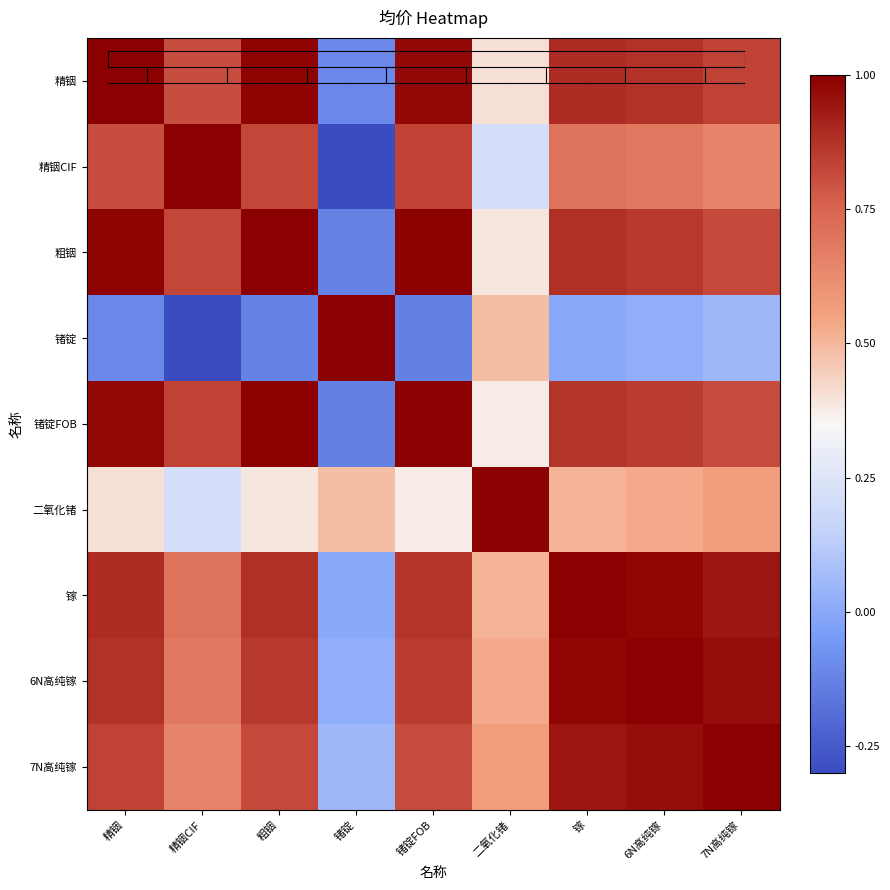

Reading left to right, list all the values displayed in this chart.

精铟: 精铟=1.0	精铟CIF=0.8	粗铟=1.0	锗锭=-0.1	锗锭FOB=1.0	二氧化锗=0.4	镓=0.9	6N高纯镓=0.9	7N高纯镓=0.8
精铟CIF: 精铟=0.8	精铟CIF=1.0	粗铟=0.8	锗锭=-0.3	锗锭FOB=0.8	二氧化锗=0.2	镓=0.7	6N高纯镓=0.7	7N高纯镓=0.6
粗铟: 精铟=1.0	精铟CIF=0.8	粗铟=1.0	锗锭=-0.1	锗锭FOB=1.0	二氧化锗=0.4	镓=0.9	6N高纯镓=0.9	7N高纯镓=0.8
锗锭: 精铟=-0.1	精铟CIF=-0.3	粗铟=-0.1	锗锭=1.0	锗锭FOB=-0.1	二氧化锗=0.5	镓=-0.0	6N高纯镓=0.0	7N高纯镓=0.1
锗锭FOB: 精铟=1.0	精铟CIF=0.8	粗铟=1.0	锗锭=-0.1	锗锭FOB=1.0	二氧化锗=0.4	镓=0.9	6N高纯镓=0.9	7N高纯镓=0.8
二氧化锗: 精铟=0.4	精铟CIF=0.2	粗铟=0.4	锗锭=0.5	锗锭FOB=0.4	二氧化锗=1.0	镓=0.5	6N高纯镓=0.5	7N高纯镓=0.6
镓: 精铟=0.9	精铟CIF=0.7	粗铟=0.9	锗锭=-0.0	锗锭FOB=0.9	二氧化锗=0.5	镓=1.0	6N高纯镓=1.0	7N高纯镓=0.9
6N高纯镓: 精铟=0.9	精铟CIF=0.7	粗铟=0.9	锗锭=0.0	锗锭FOB=0.9	二氧化锗=0.5	镓=1.0	6N高纯镓=1.0	7N高纯镓=1.0
7N高纯镓: 精铟=0.8	精铟CIF=0.6	粗铟=0.8	锗锭=0.1	锗锭FOB=0.8	二氧化锗=0.6	镓=0.9	6N高纯镓=1.0	7N高纯镓=1.0